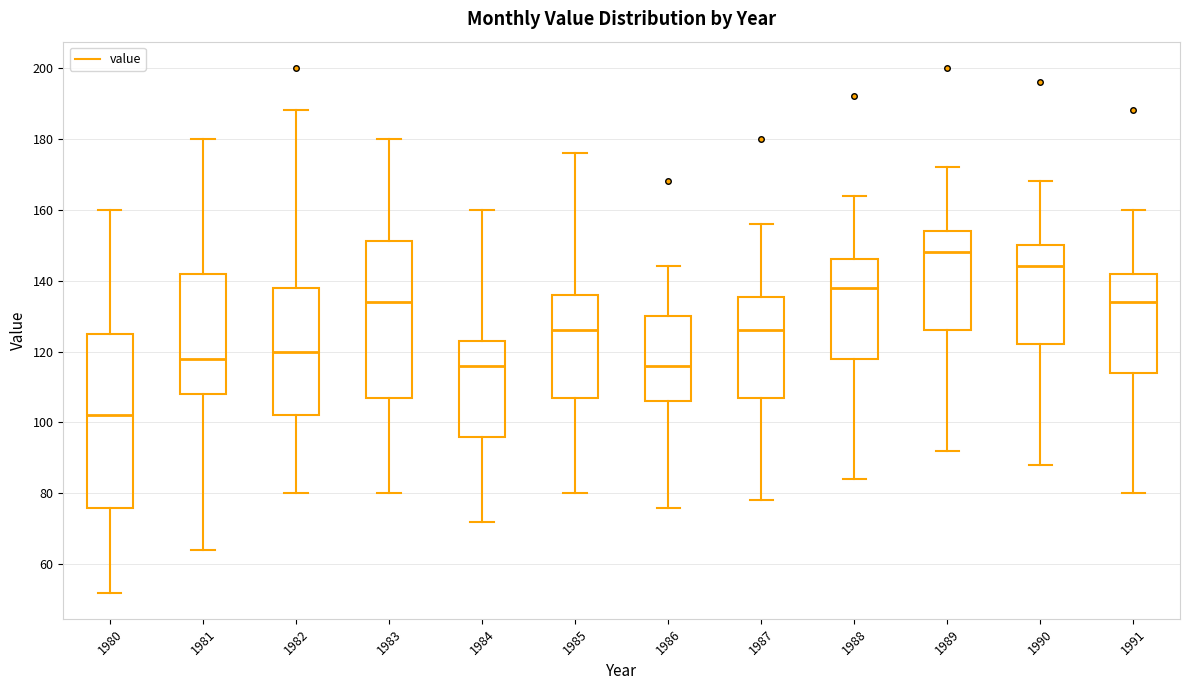

Comparing the boxes themselves (not the whiskers), which one is the tallest?

1980